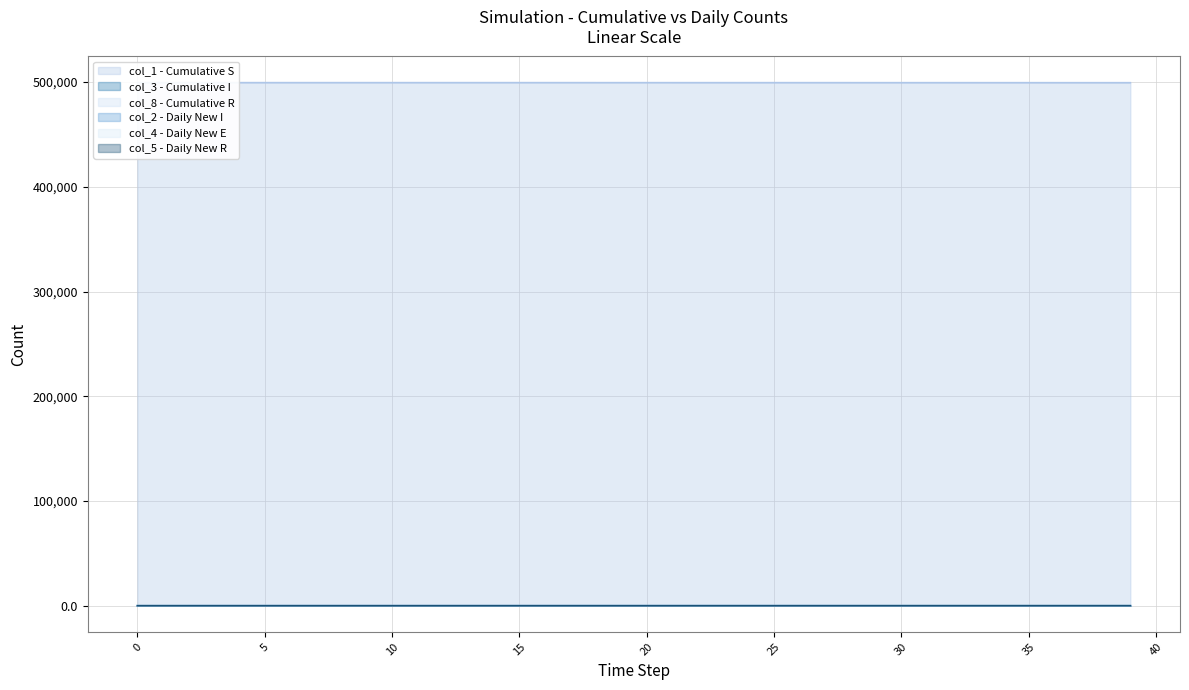

The value of col_5 at 23 is 2.9. True or false?

True